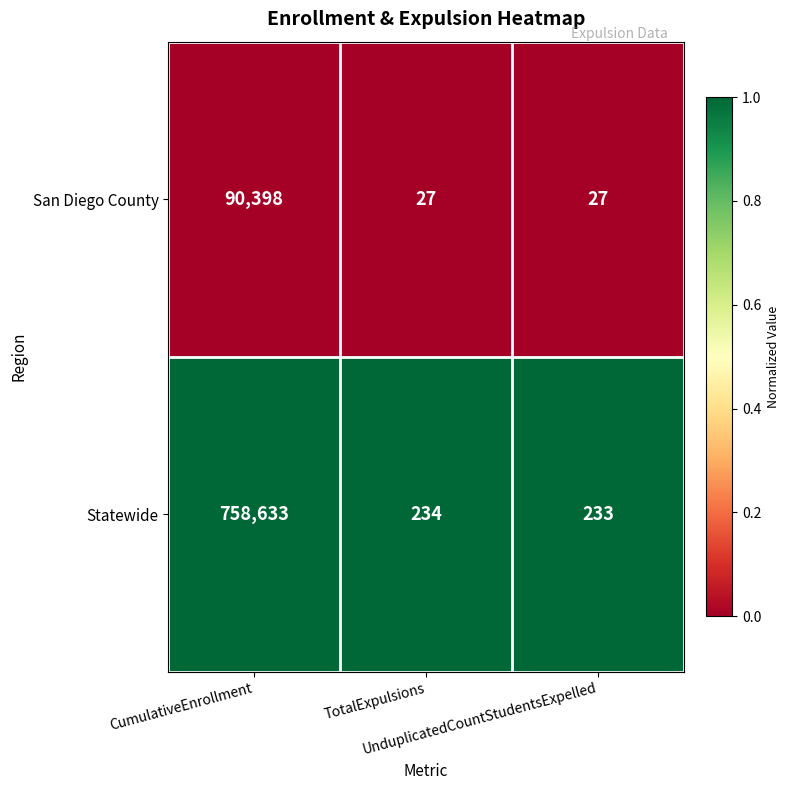

Count the San Diego County values in the range 27 to 90398.

3